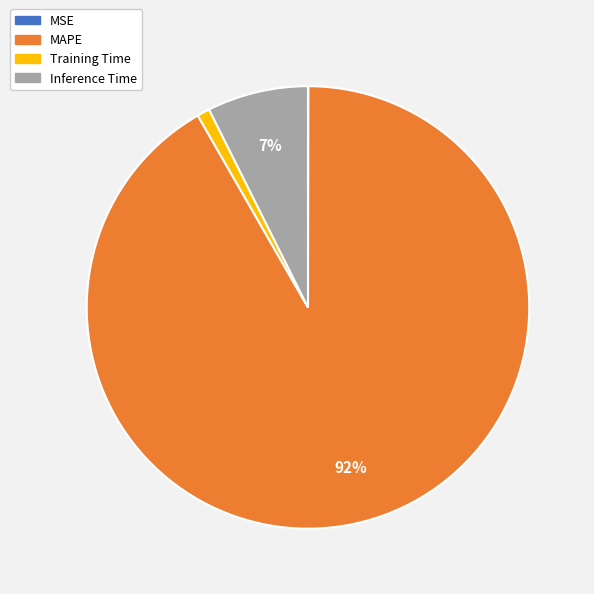

Is the sum of Training Time and Inference Time greater than half?

No